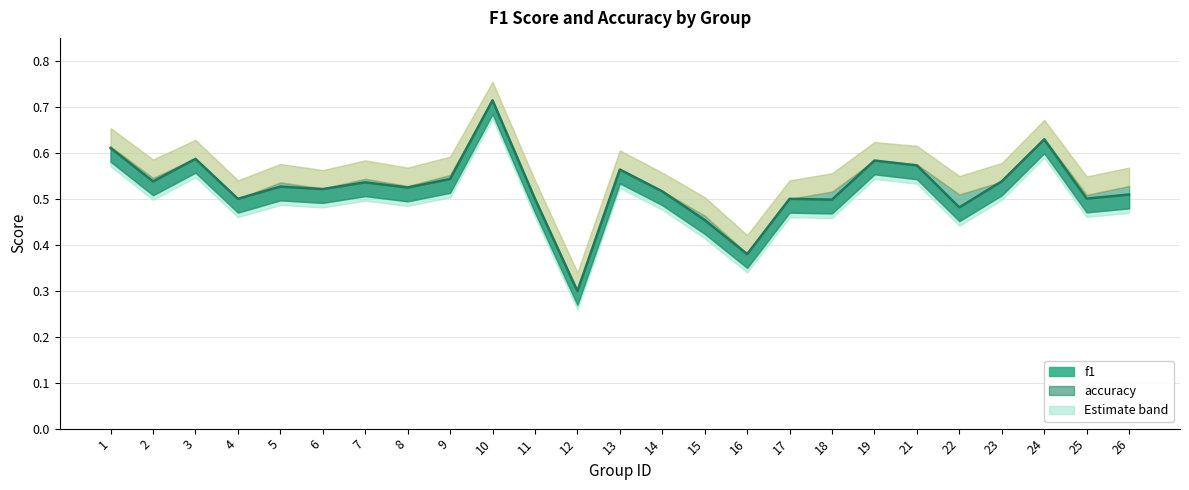

At which category does the data reach its first local peak?

3